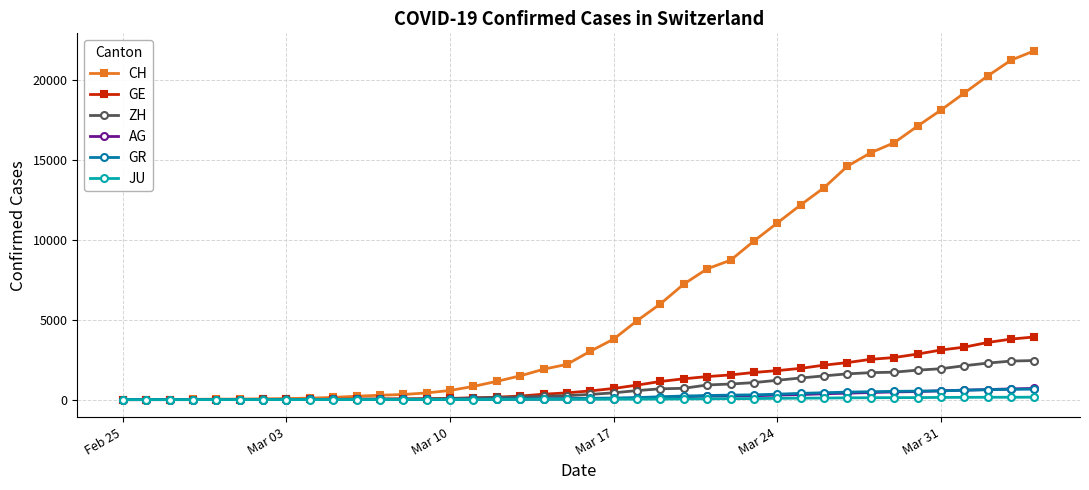

Does the chart have visible grid lines?

Yes